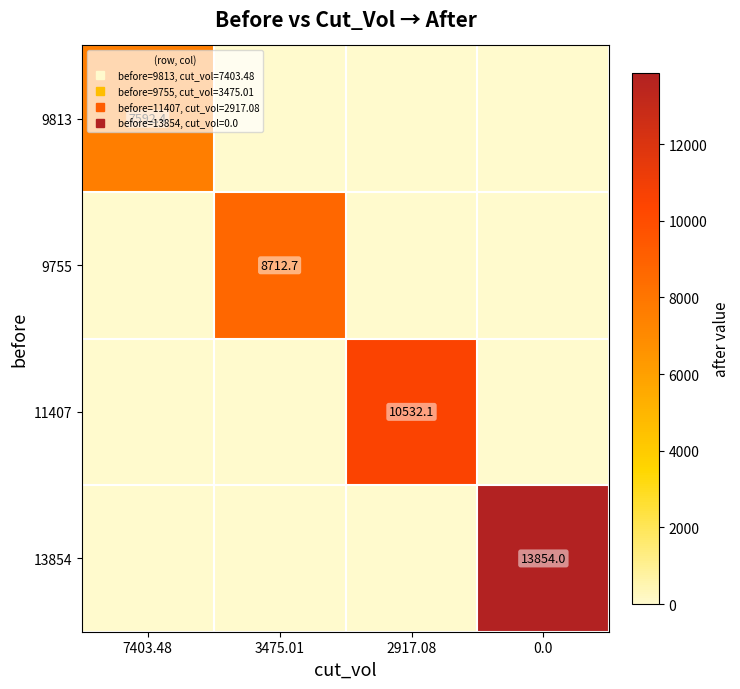

What is the total value across all series at 0.0?

13854.0